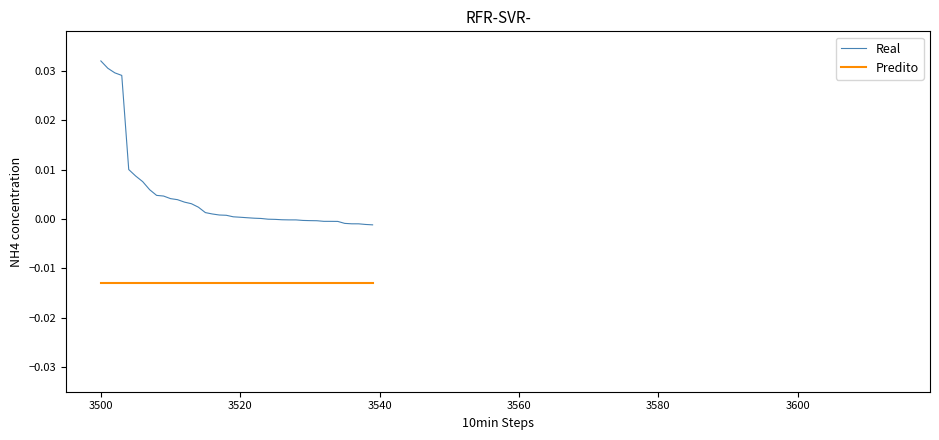

True or false: Predito and Real intersect in this chart.

False